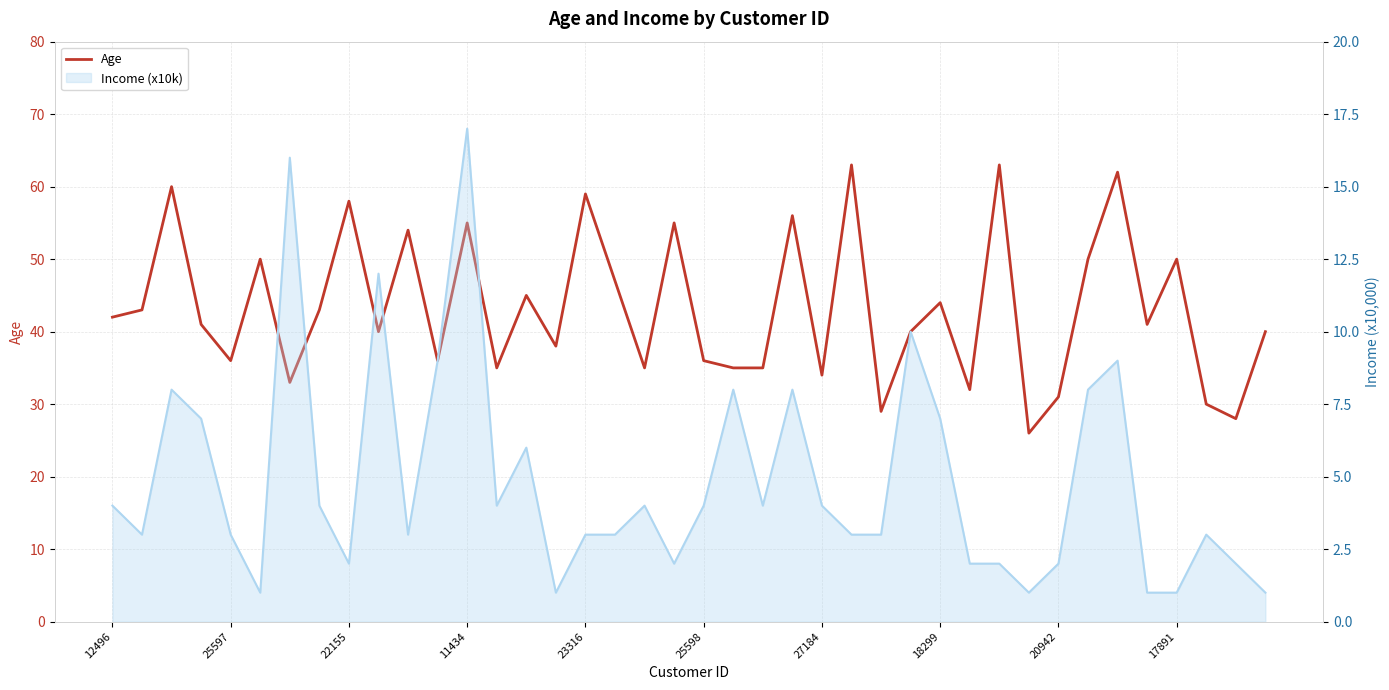

Between 25597 and 23, which is larger?

23